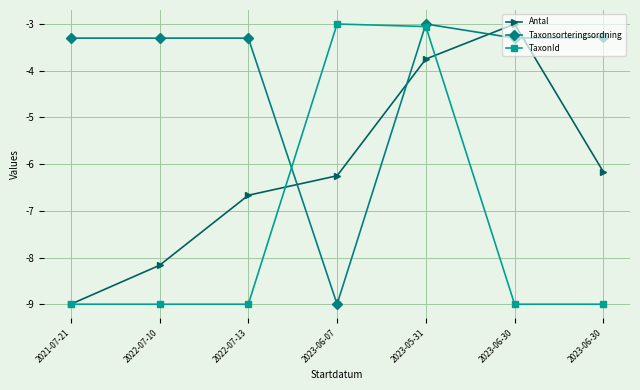

What is the difference between the second highest and second lowest values in the TaxonId series?

5.9